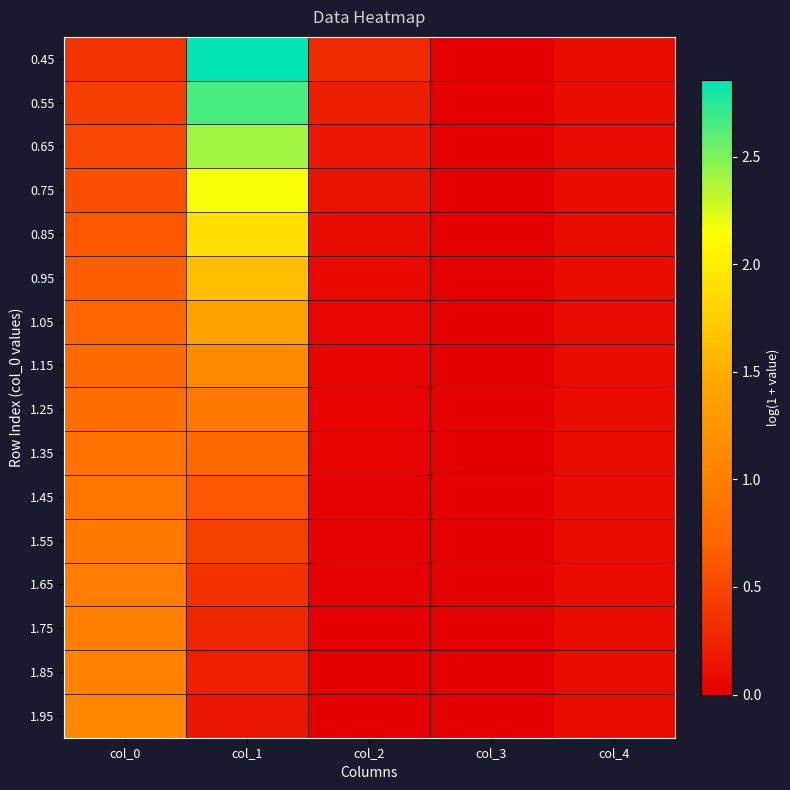

Which series has the largest total across all categories?

0.45